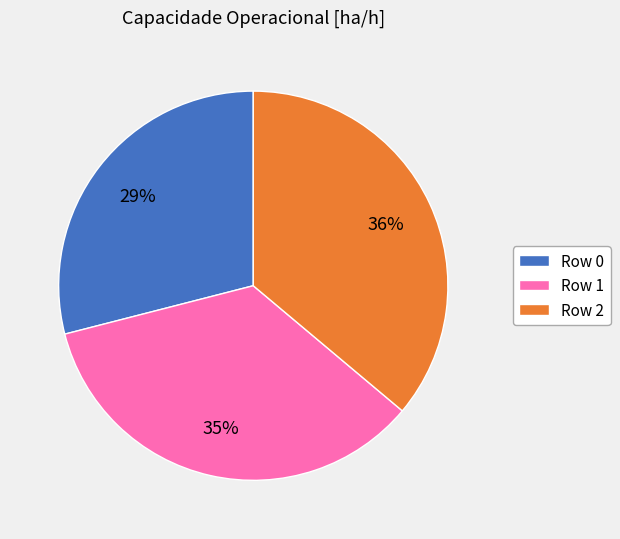

The Row 0 slice represents 29% of the pie. True or false?

True